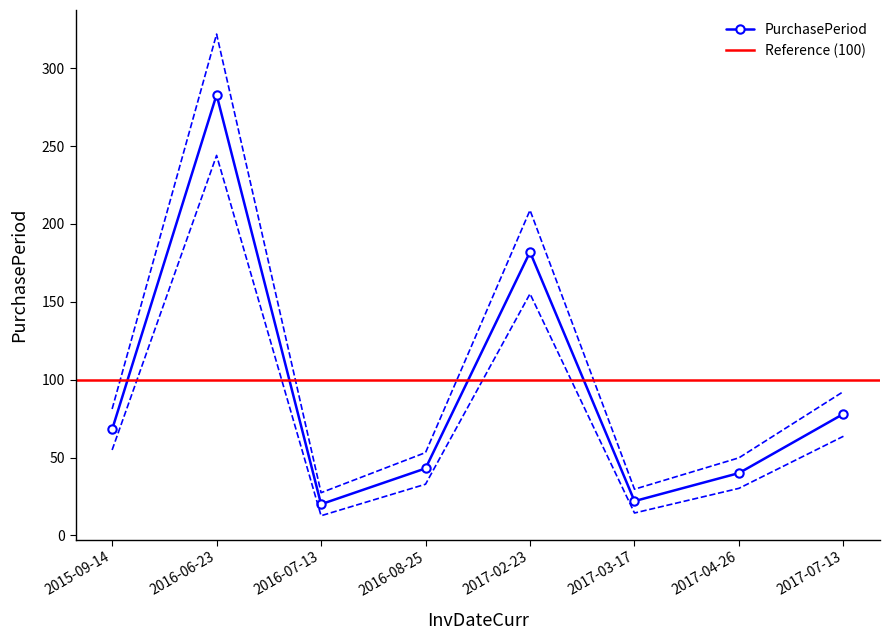

Reading left to right, list all the values displayed in this chart.

68	283	20	43	182	22	40	78